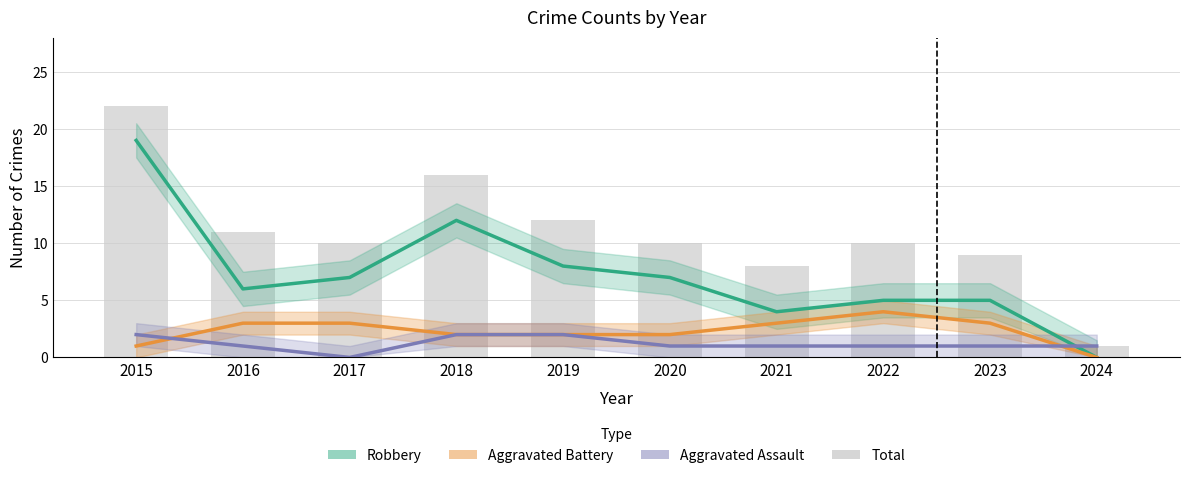

What is the highest value of the Aggravated Assault series?

2